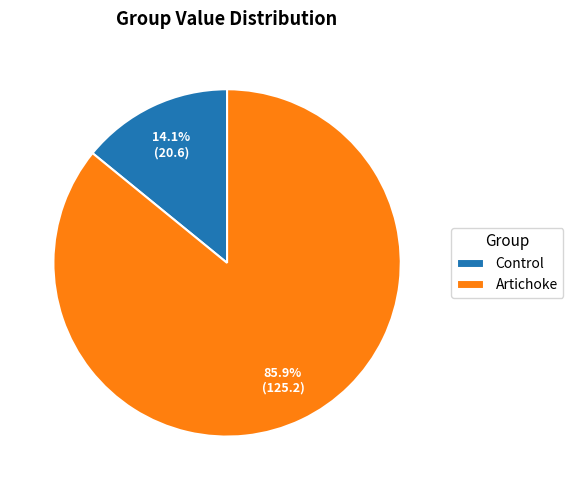

Between Artichoke and Control, which is larger?

Artichoke